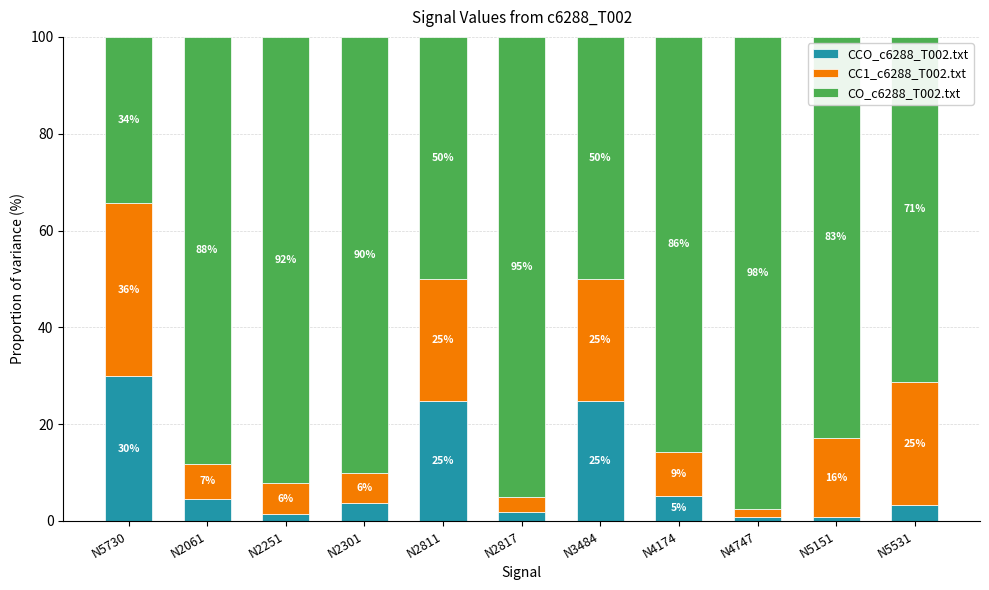

Where does the CO_c6288_T002.txt series first go above 85?

N2061